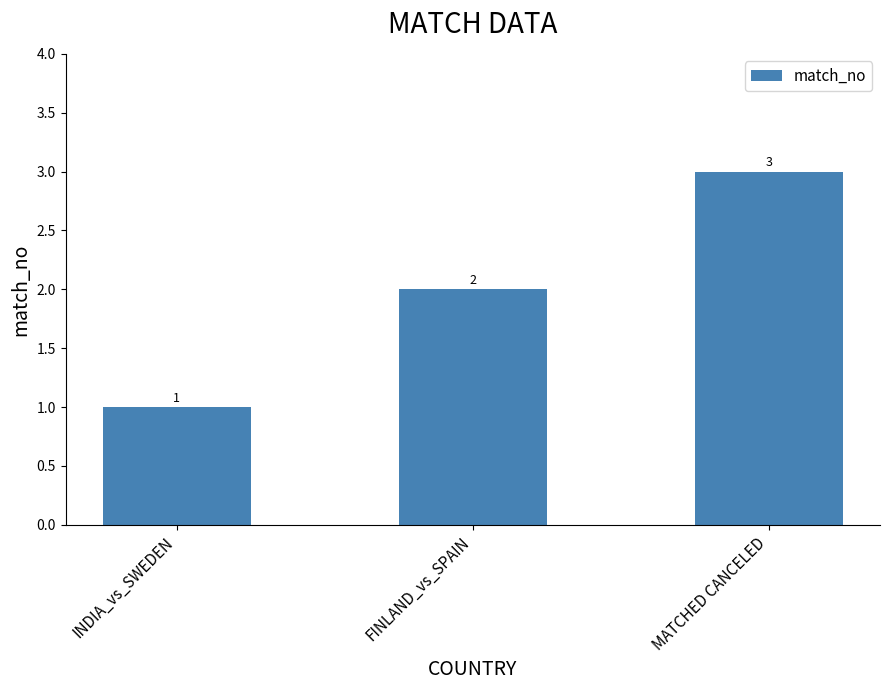

Reading left to right, what are all the values shown in this chart?

INDIA_vs_SWEDEN=1	FINLAND_vs_SPAIN=2	MATCHED CANCELED=3